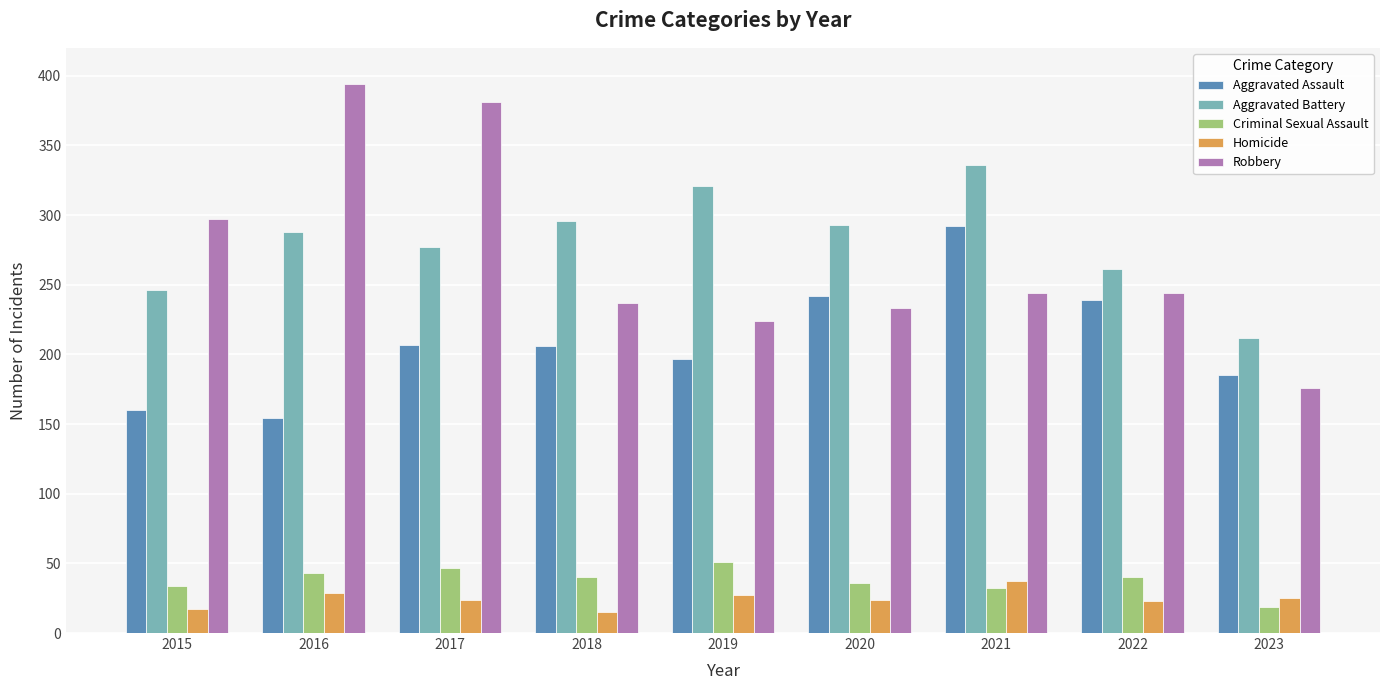

The Robbery series shows 108 at 2018. True or false?

False